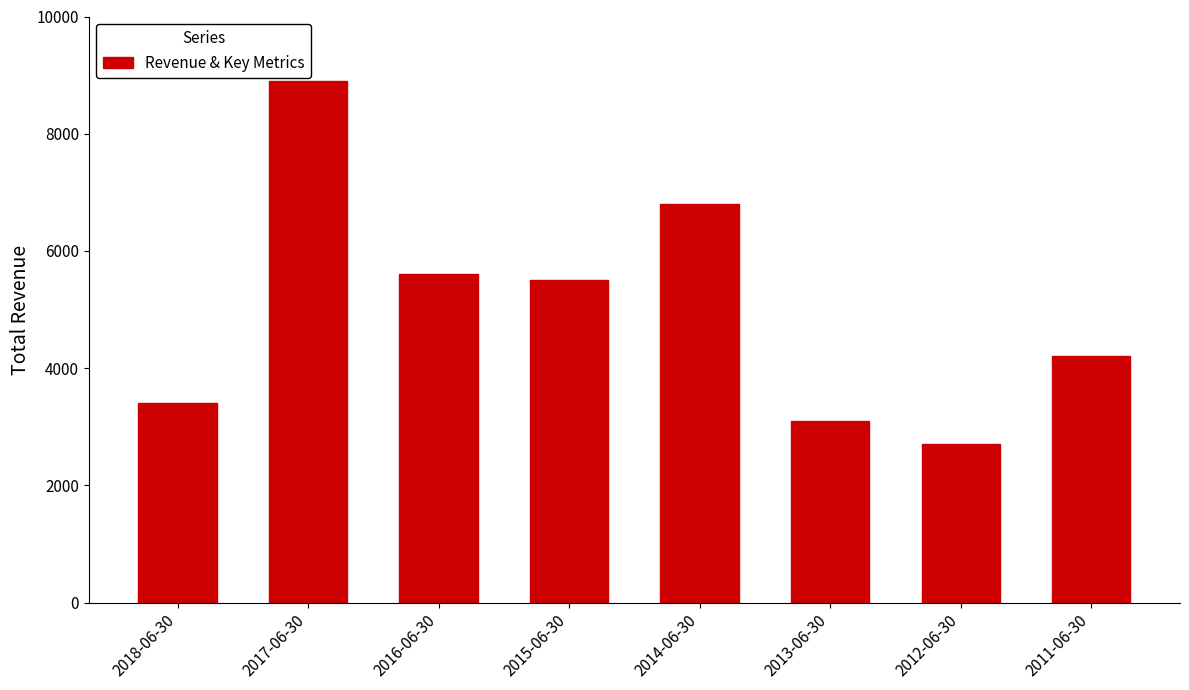

How many bars are there in total?

8